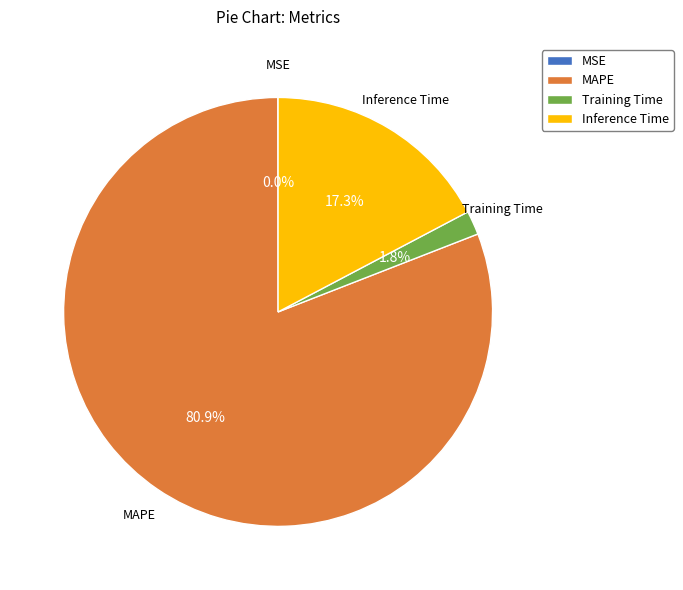

What percentage is NOT represented by Inference Time?

82.7%